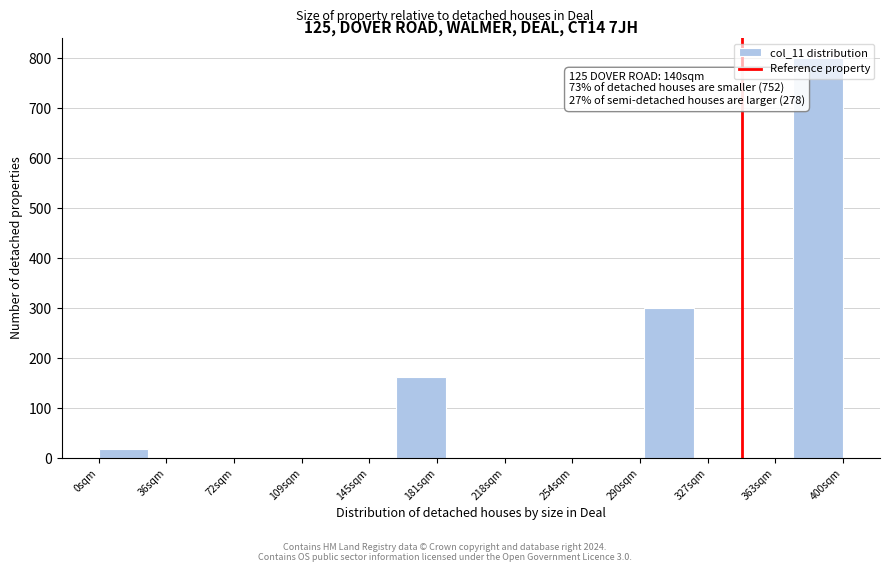

Which range on the x-axis has the tallest bar?

375 to 400